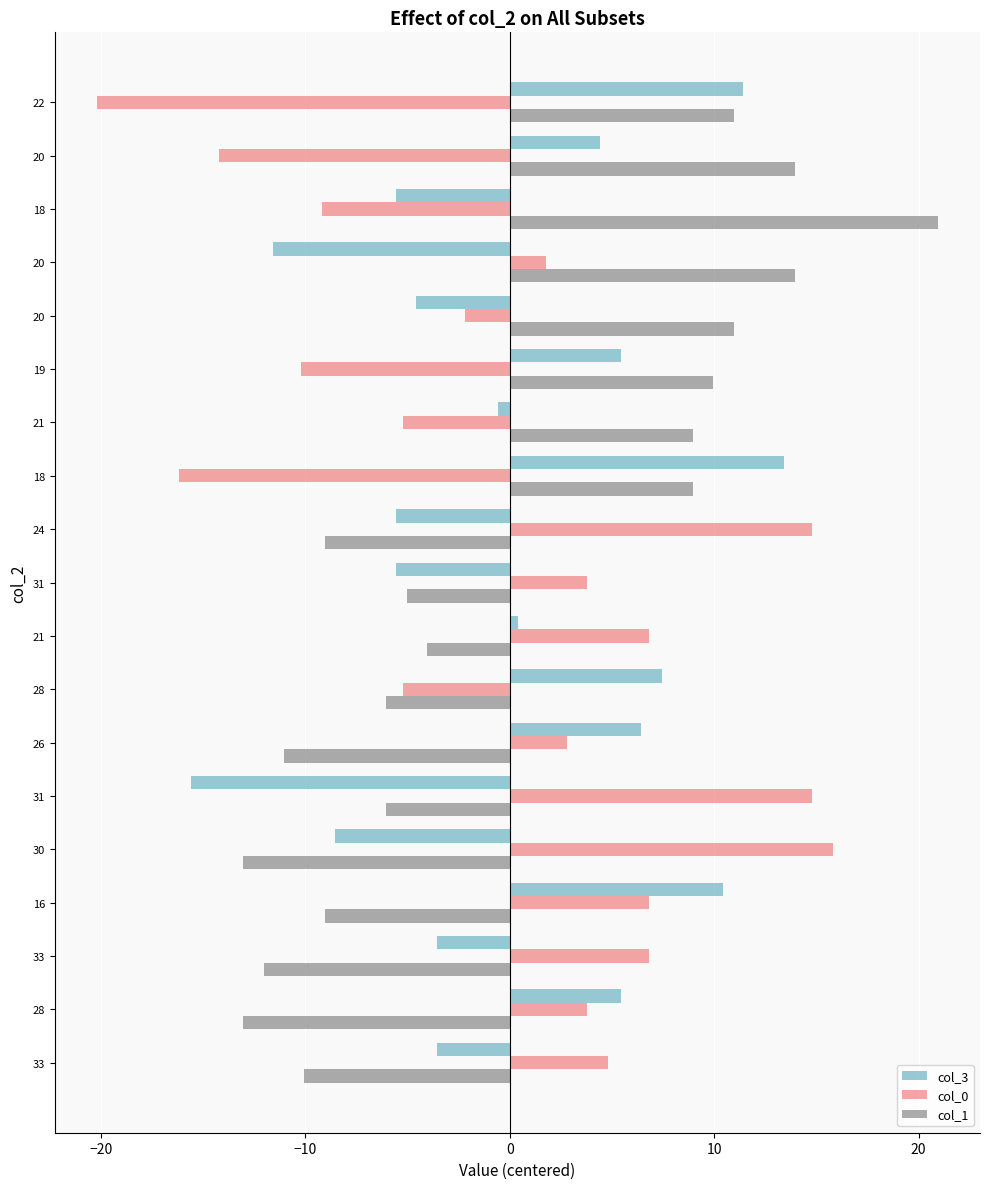

List the series in order of their peak value, lowest first.

col_3, col_0, col_1